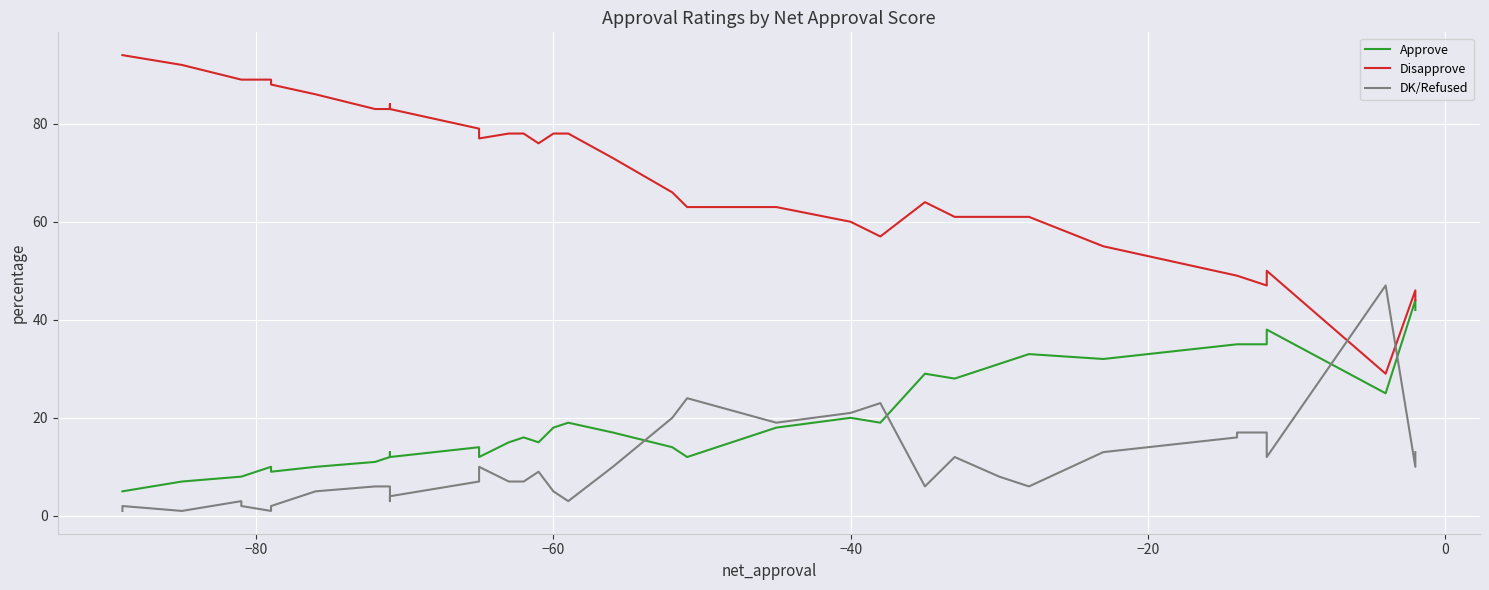

List the series in order of their overall mean, lowest first.

DK/Refused, Approve, Disapprove